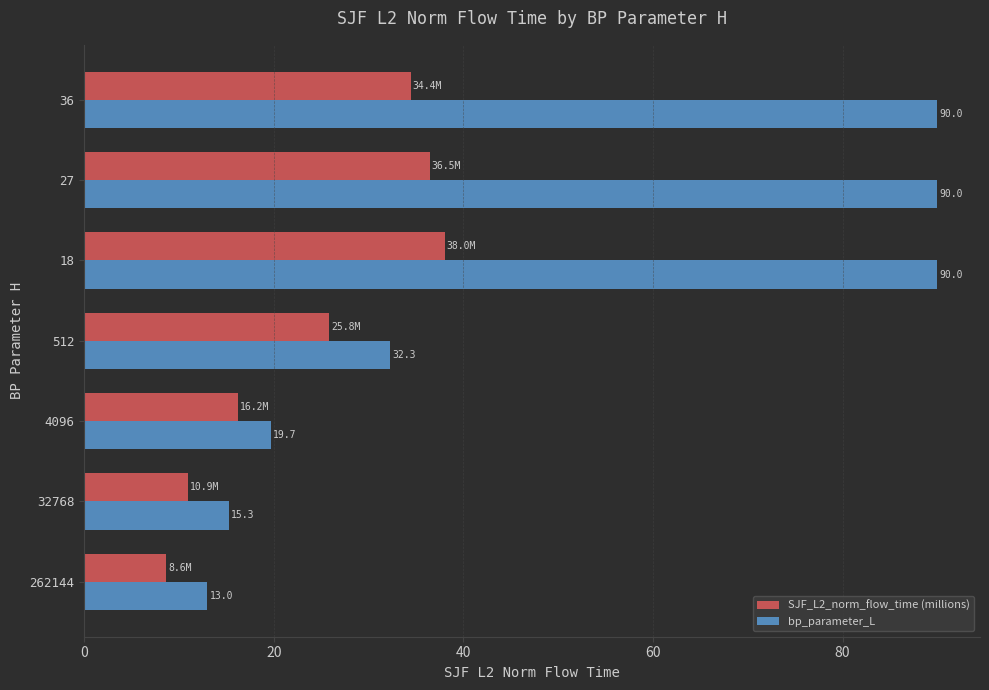

Which series has the largest range (max minus min)?

bp_parameter_L